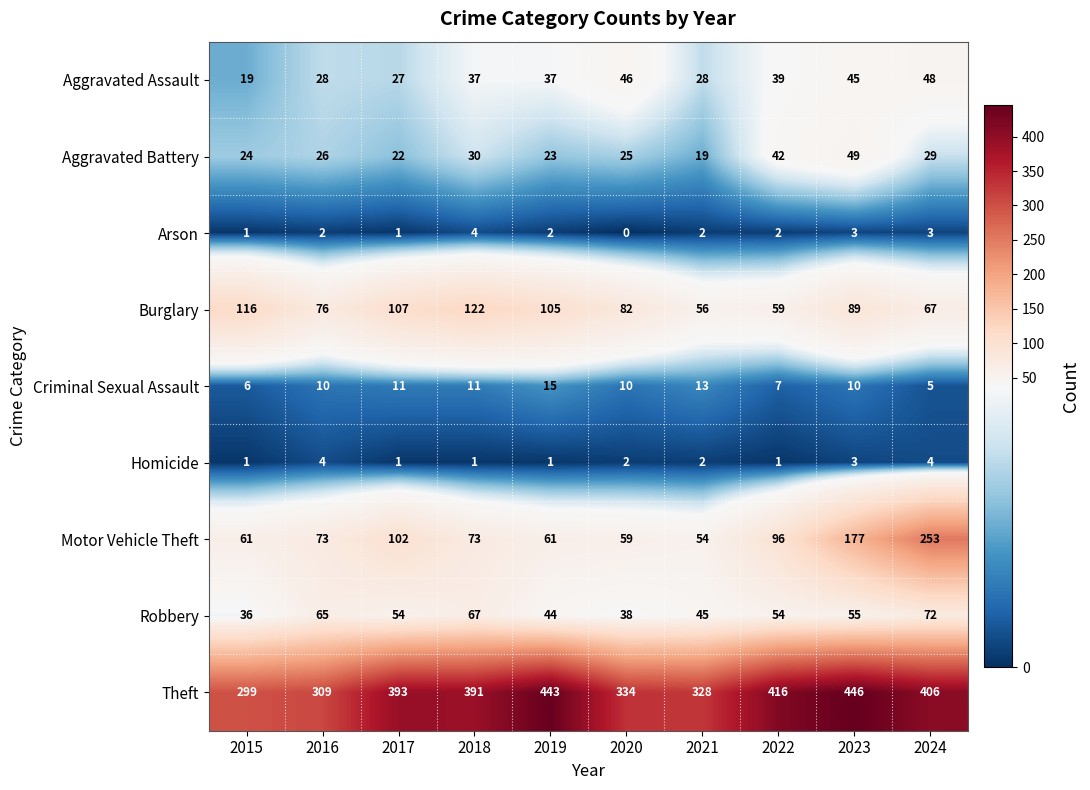

What is the sum of all Criminal Sexual Assault values?

98